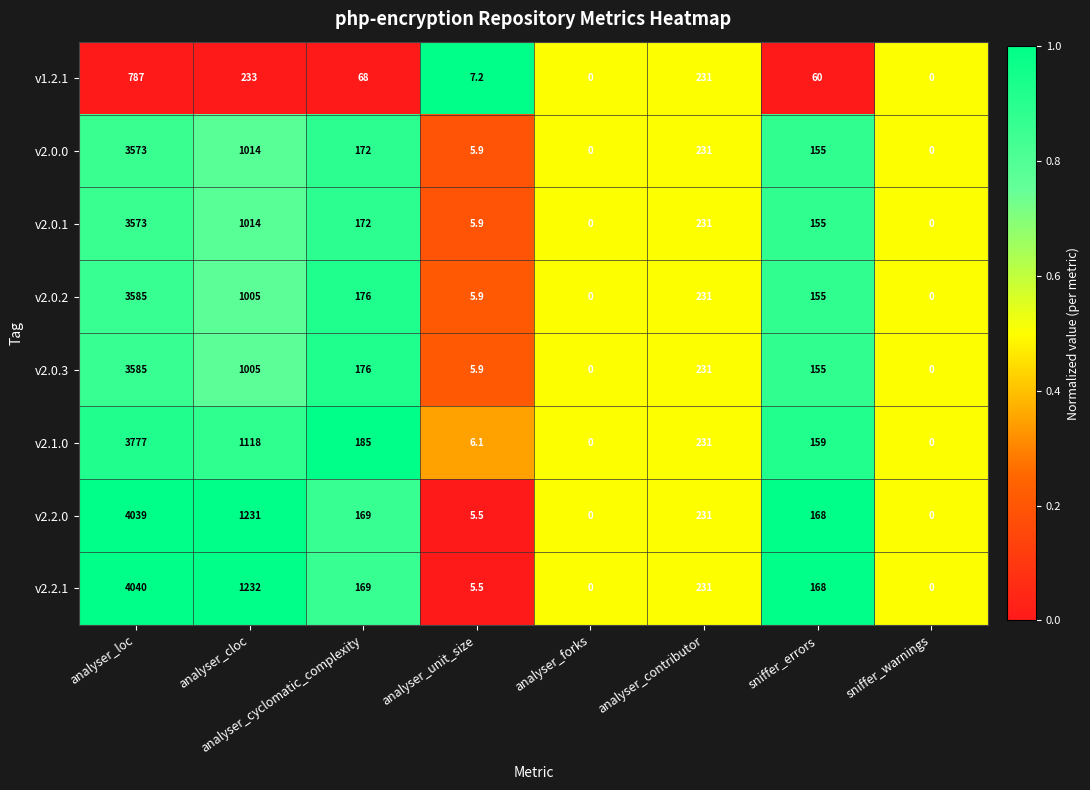

What is the average value of the v2.0.3 series?

644.7